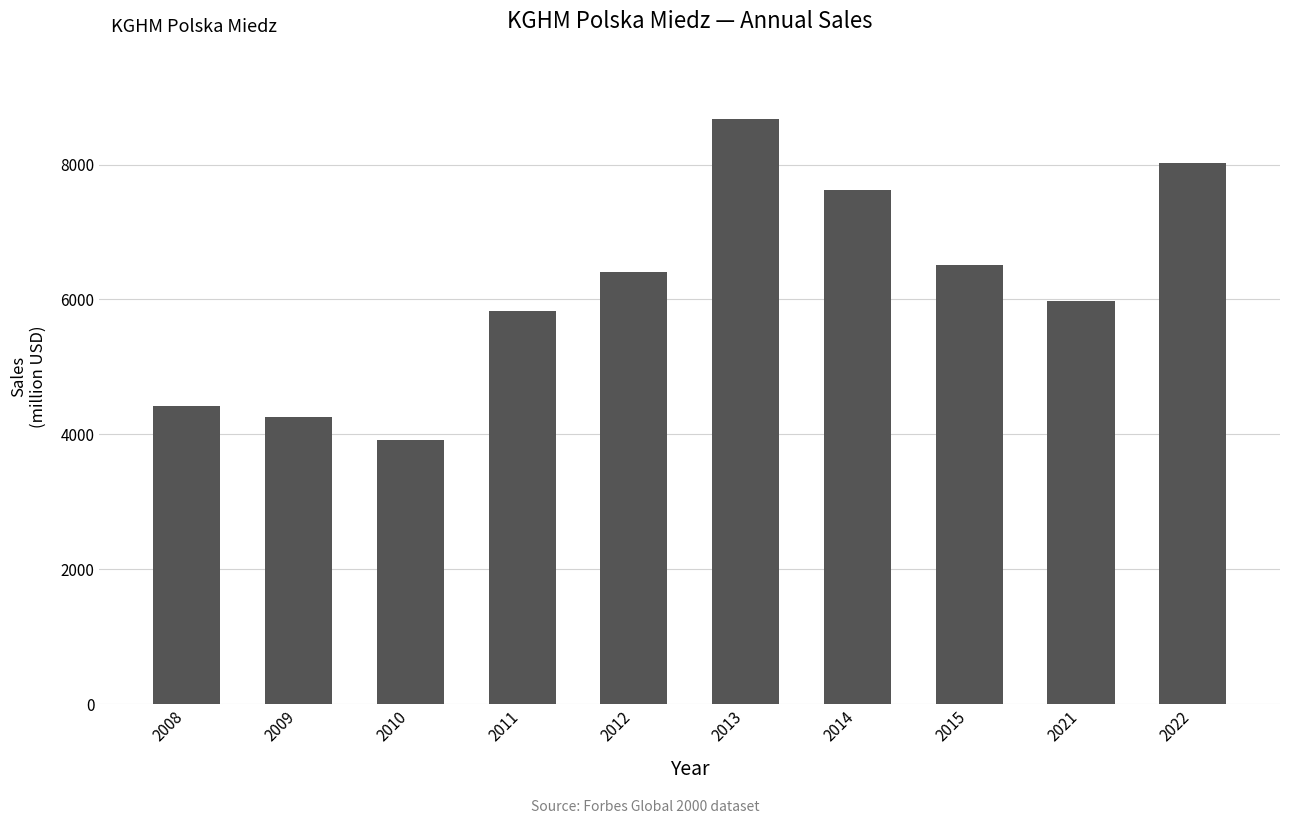

How many bars are there in total?

10